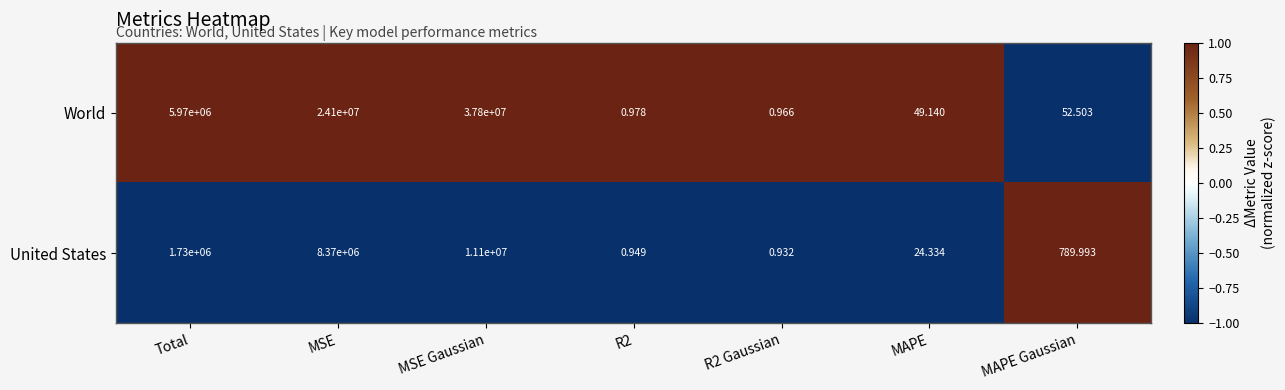

Which series has the largest range (max minus min)?

World